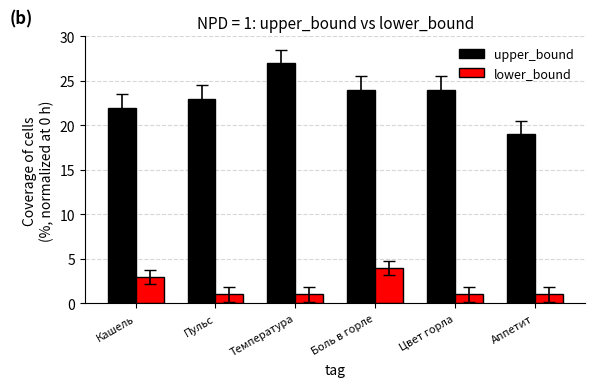

Which series changed the most between Пульс and Аппетит?

upper_bound